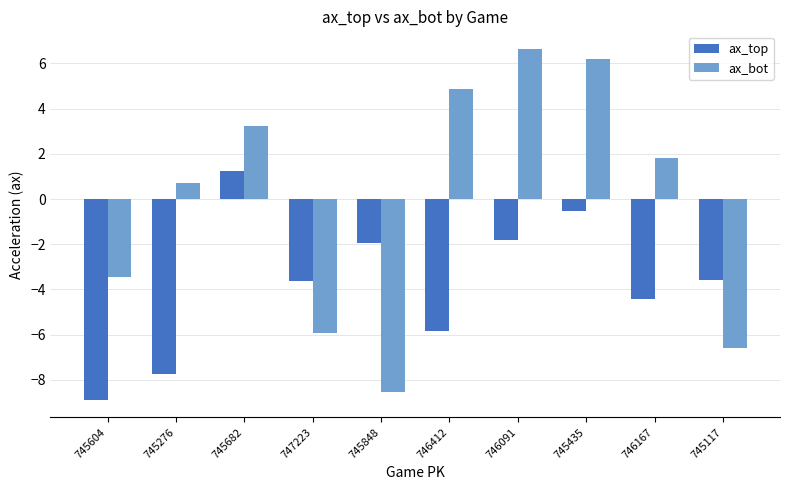

What is the label of the 1st bar from the left?

745604